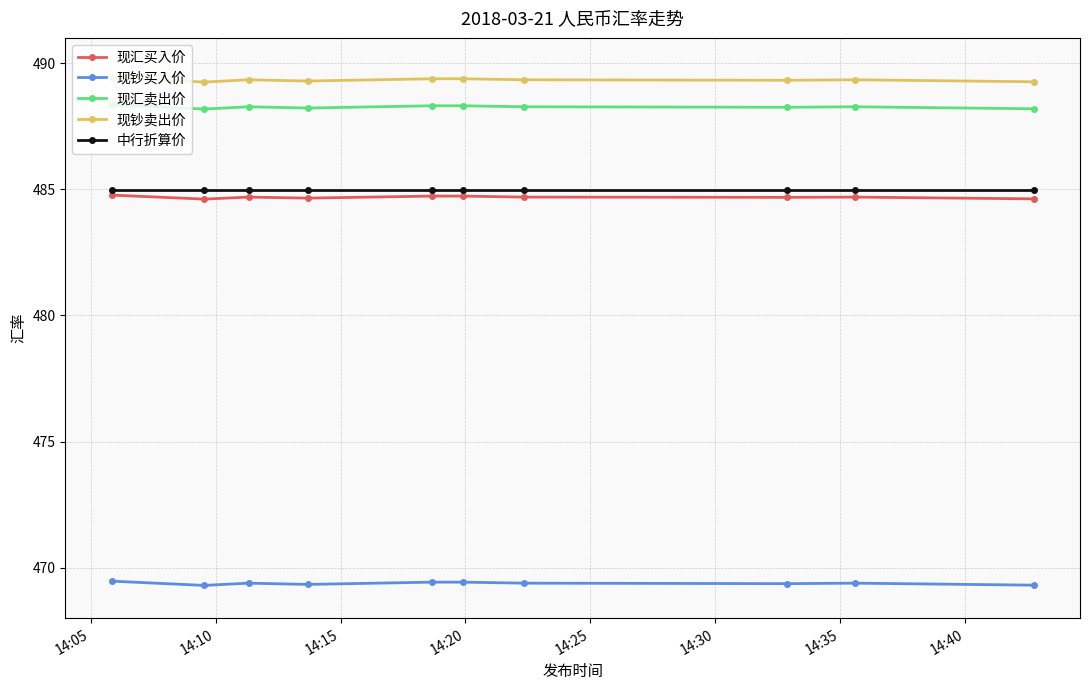

Which series has the largest total across all categories?

现钞卖出价